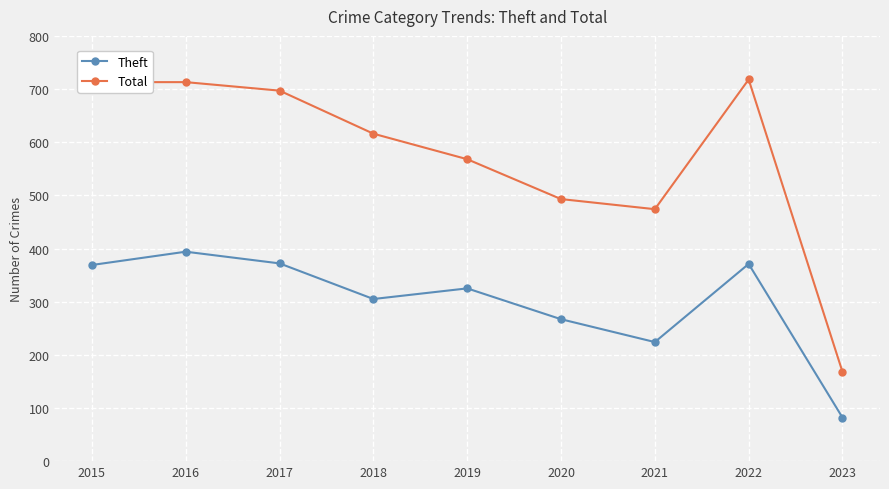

What is the average value of the Theft series?

301